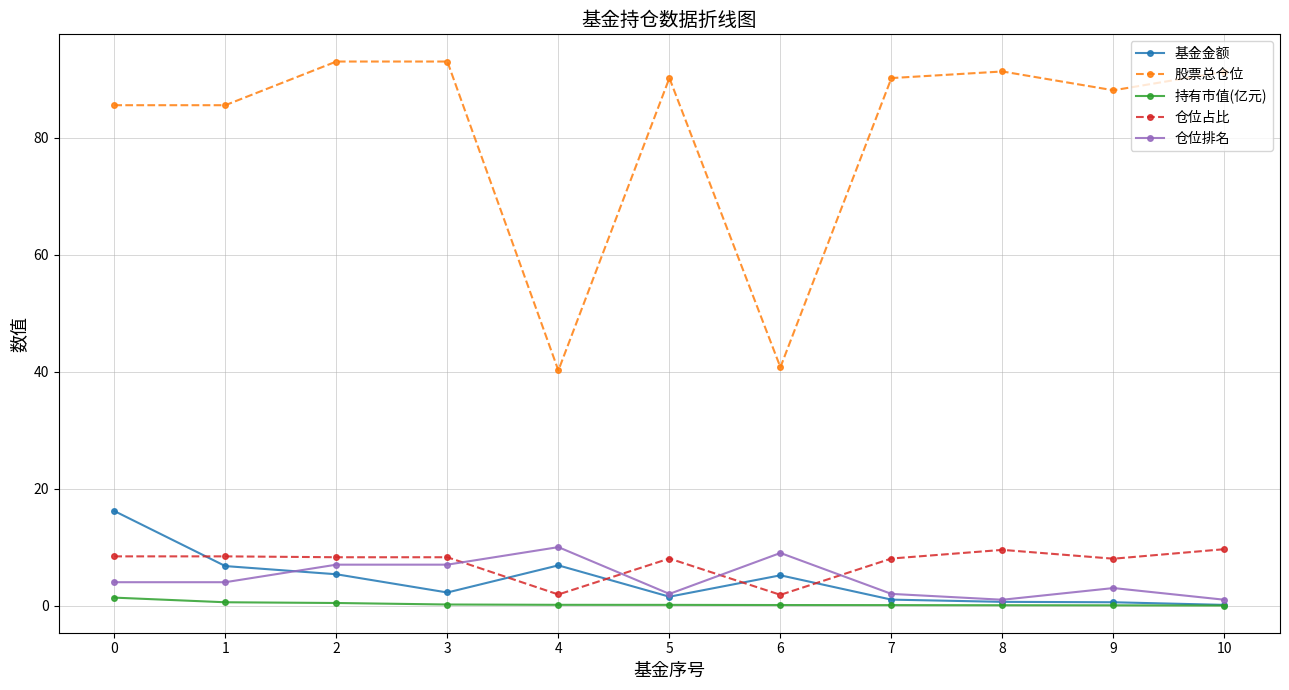

The value of 基金金额 at 0 is 7.2. True or false?

False